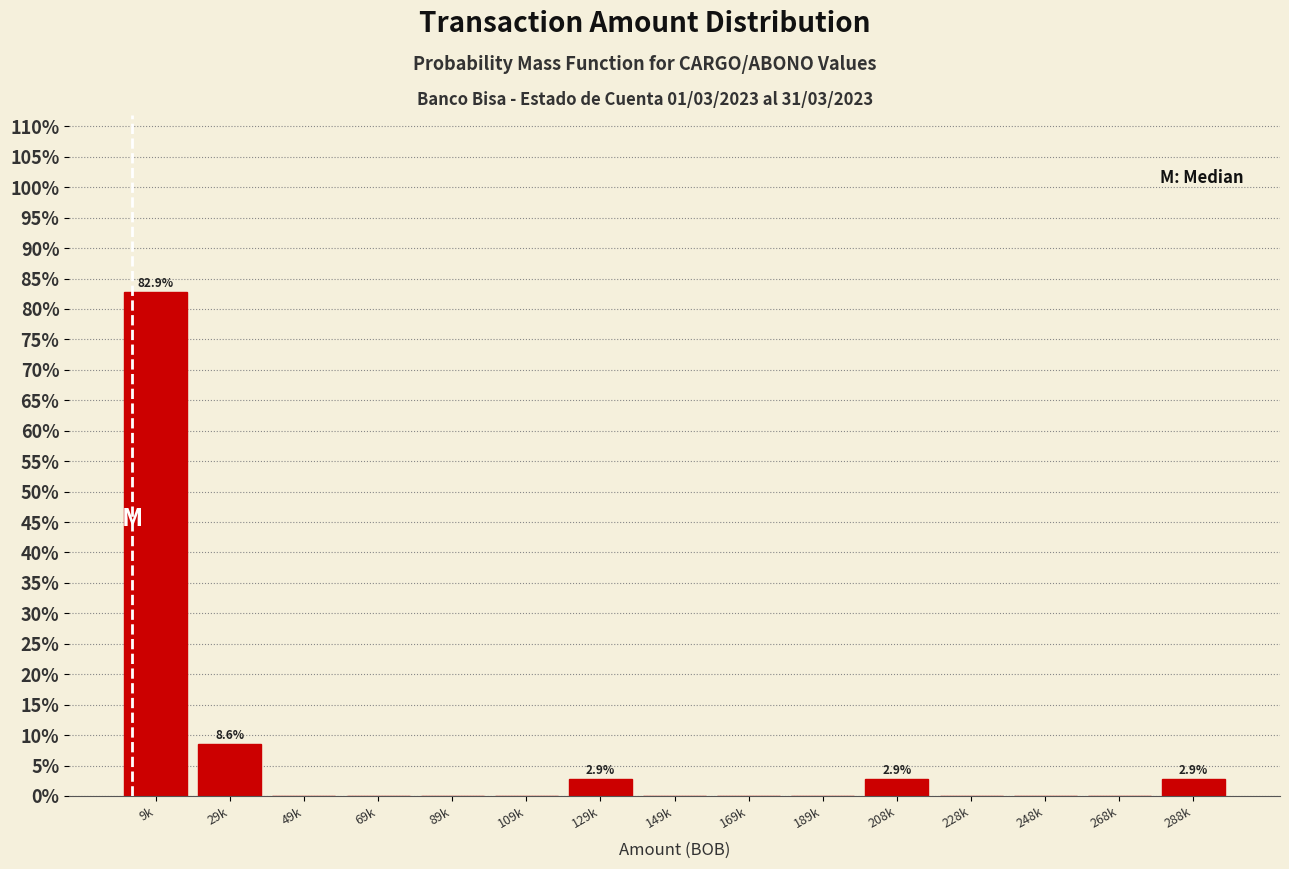

Reading left to right, extract all data points from this chart.

9k=82.9	29k=8.6	49k=0.0	69k=0.0	89k=0.0	109k=0.0	129k=2.9	149k=0.0	169k=0.0	189k=0.0	208k=2.9	228k=0.0	248k=0.0	268k=0.0	288k=2.9